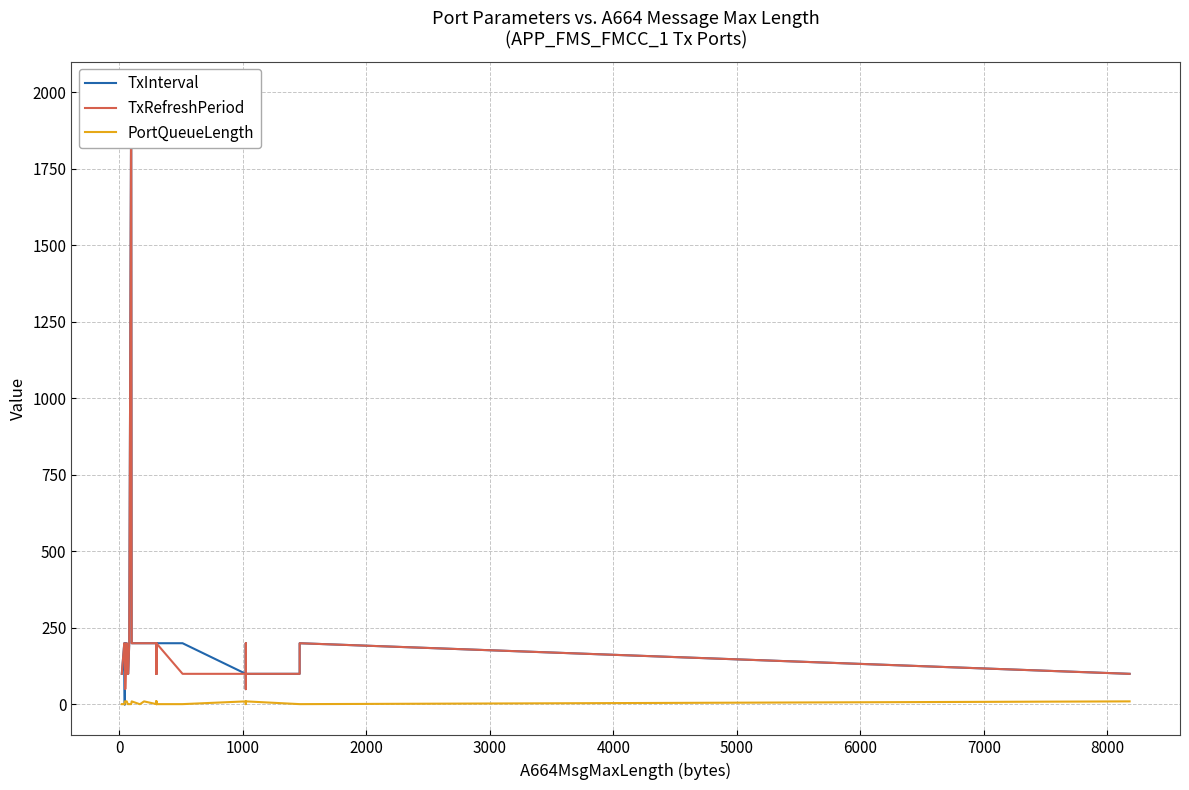

How many negative values does the TxInterval series have?

1